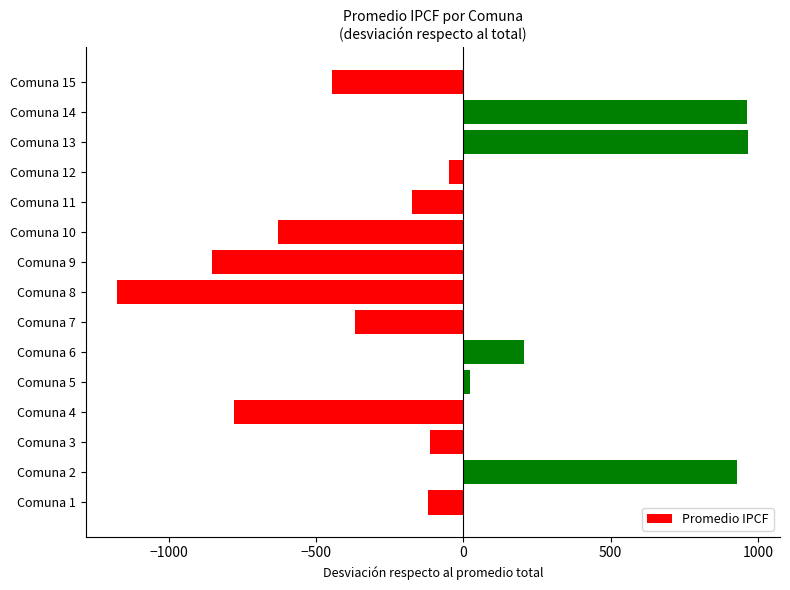

What is the sum of the values at Comuna 7 and Comuna 14?

594.7